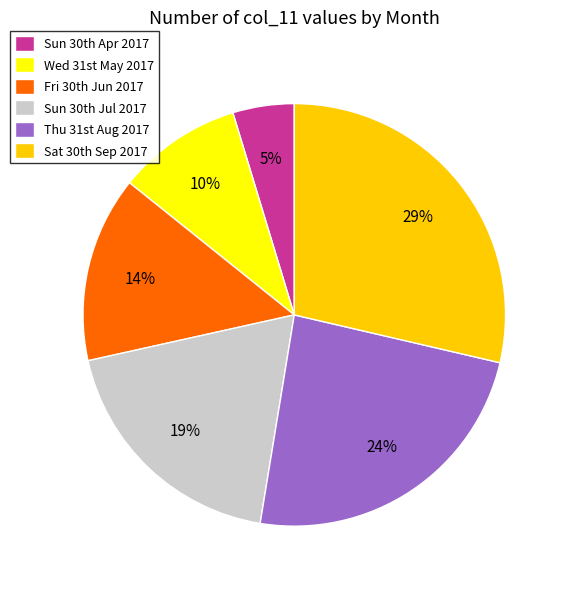

Is there a majority slice in this chart?

No